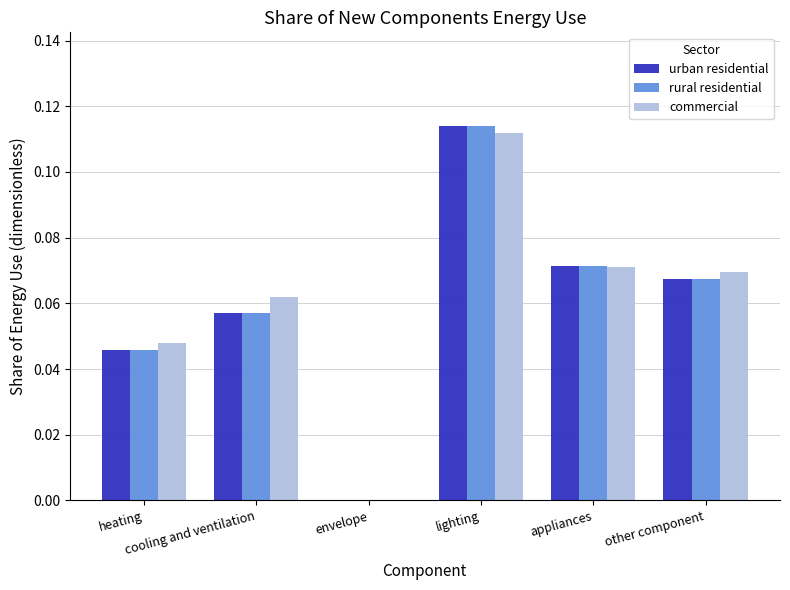

What is the sum of all urban residential values?

0.4